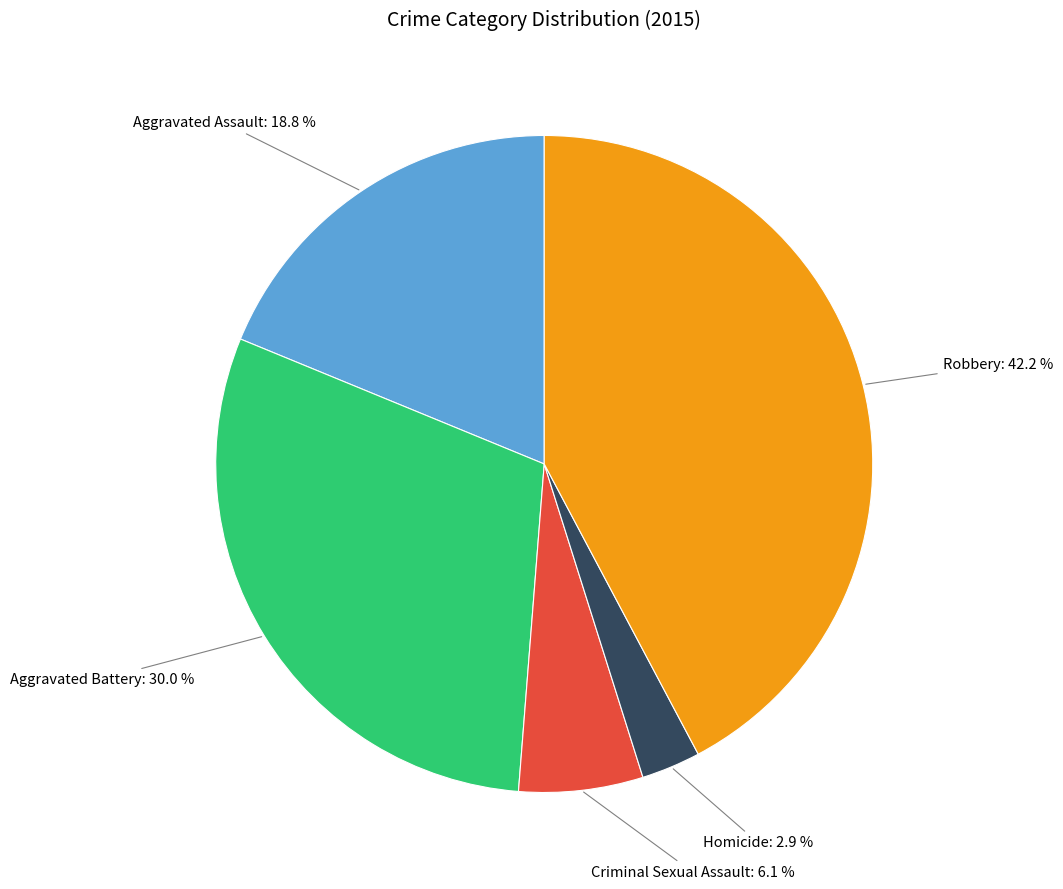

How many segments does this pie chart have?

5